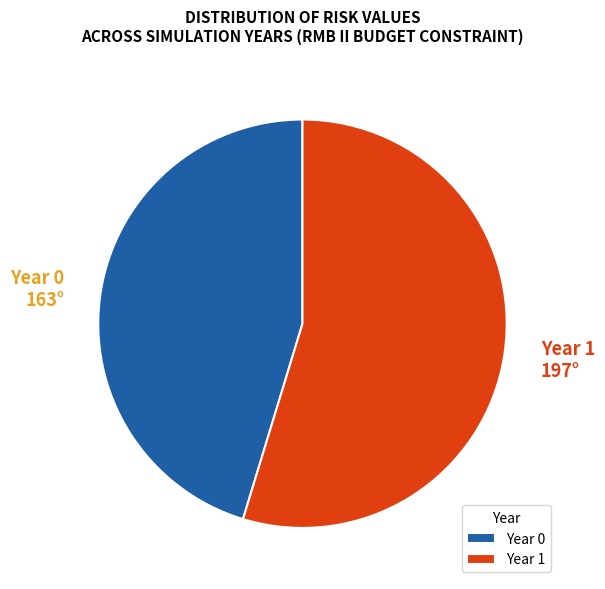

Between Year 1 197° and Year 0 163°, which is larger?

Year 1 197°